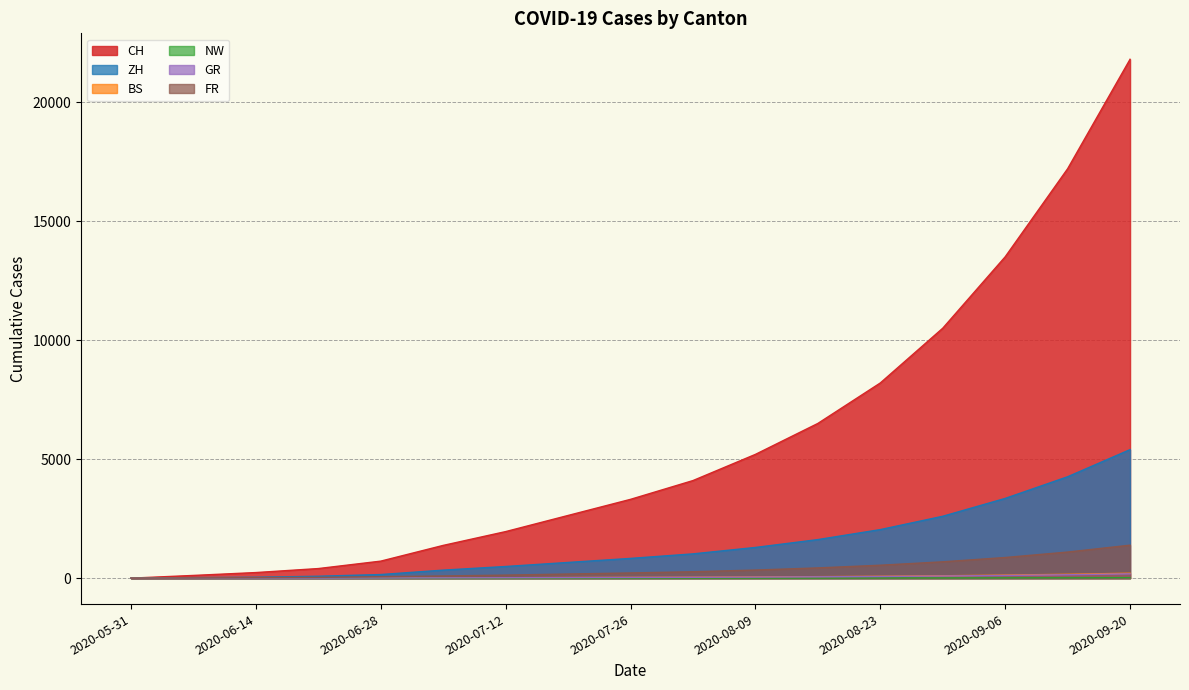

Between 2020-07-19 and 2020-06-28, which is larger?

2020-07-19